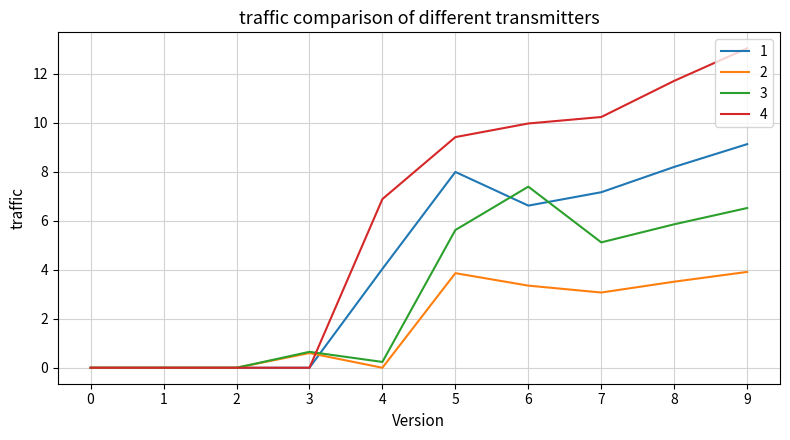

Which series has the largest total across all categories?

4